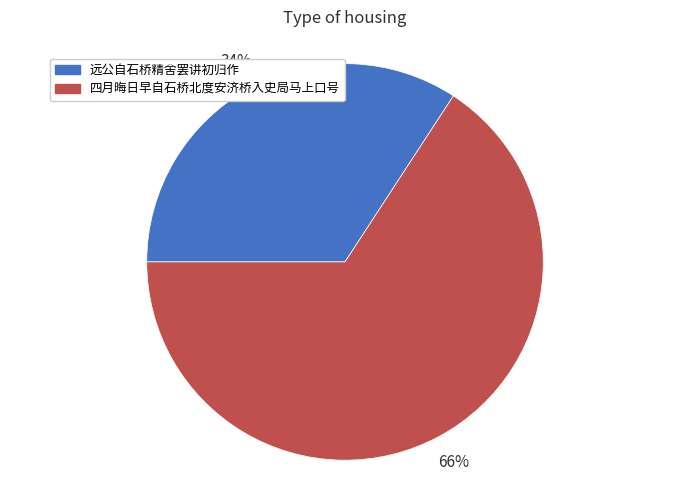

Do 四月晦日早自石桥北度安济桥入史局马上口号 and 远公自石桥精舍罢讲初归作 together represent more than half of the pie?

Yes